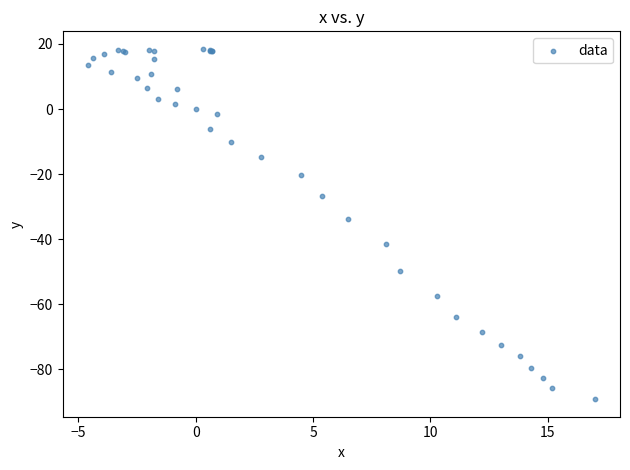

What Y value in the scatter plot is closest to -35?

-33.7